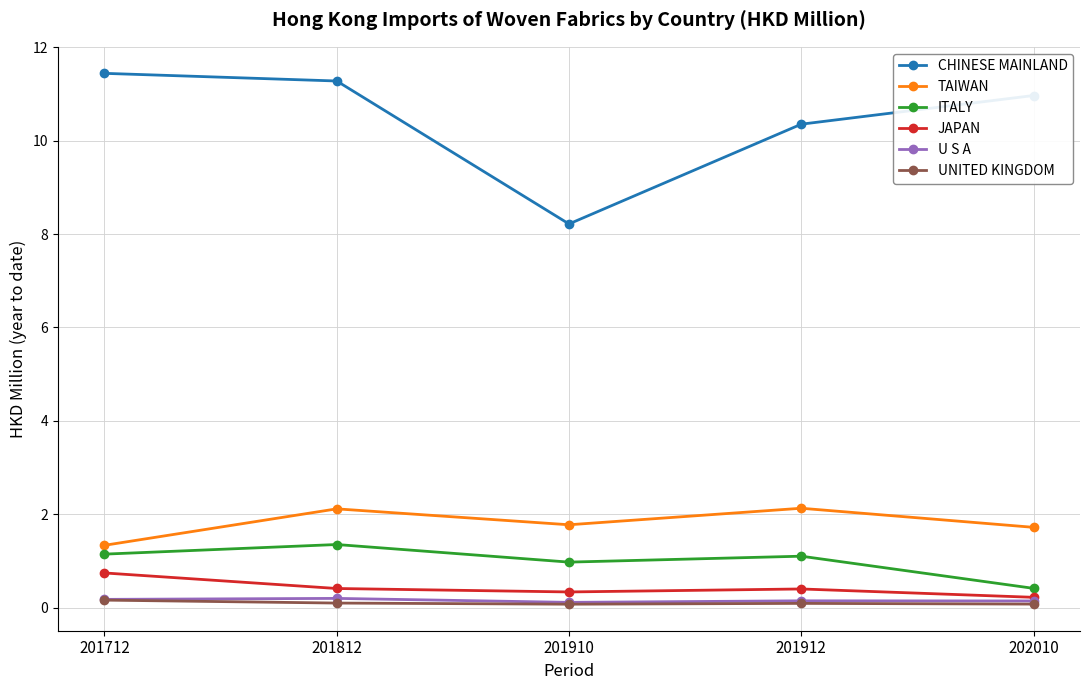

Which series has the largest range (max minus min)?

CHINESE MAINLAND